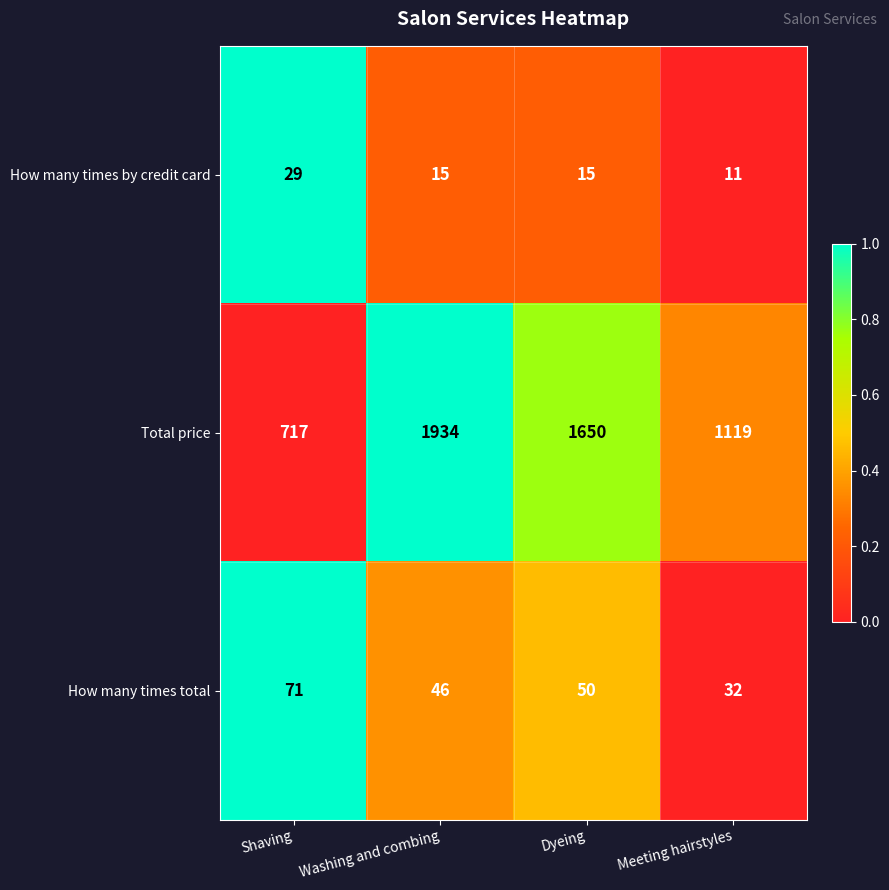

Rank the categories by How many times total value from highest to lowest.

Shaving, Dyeing, Washing and combing, Meeting hairstyles